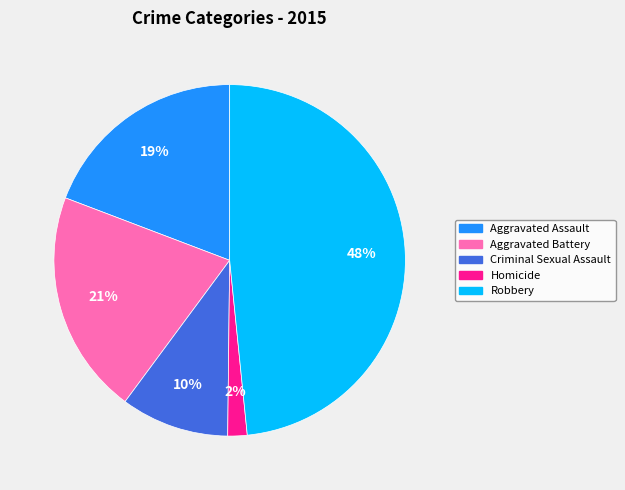

True or false: Aggravated Battery accounts for 9% of the total.

False